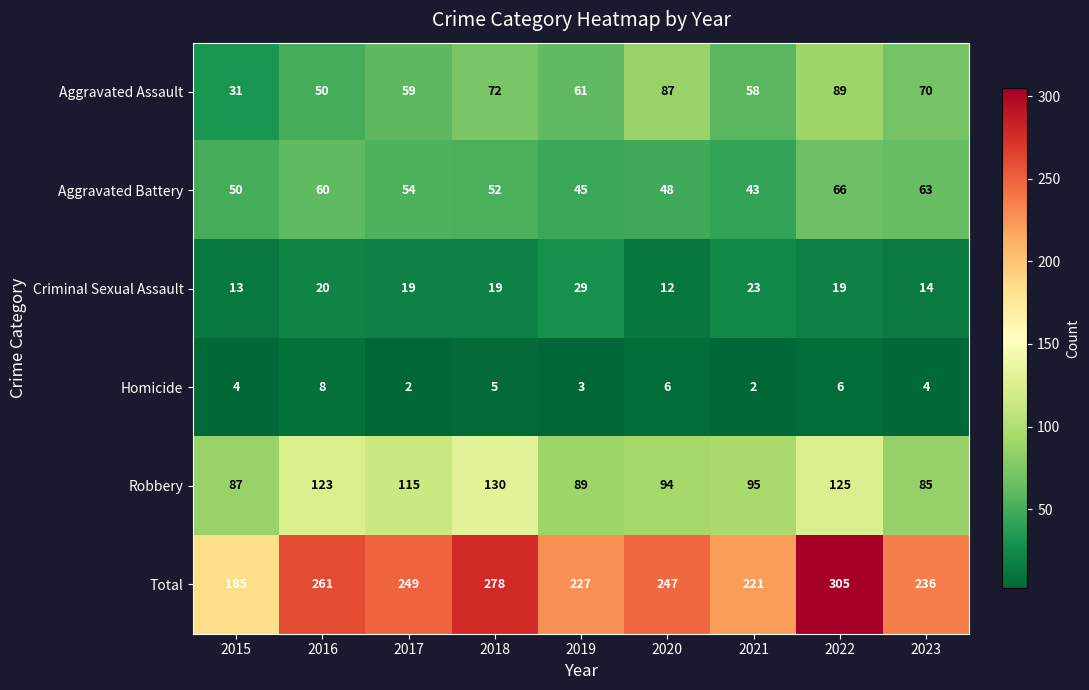

What is the approximate value of Total at 2017, to the nearest 50?

250